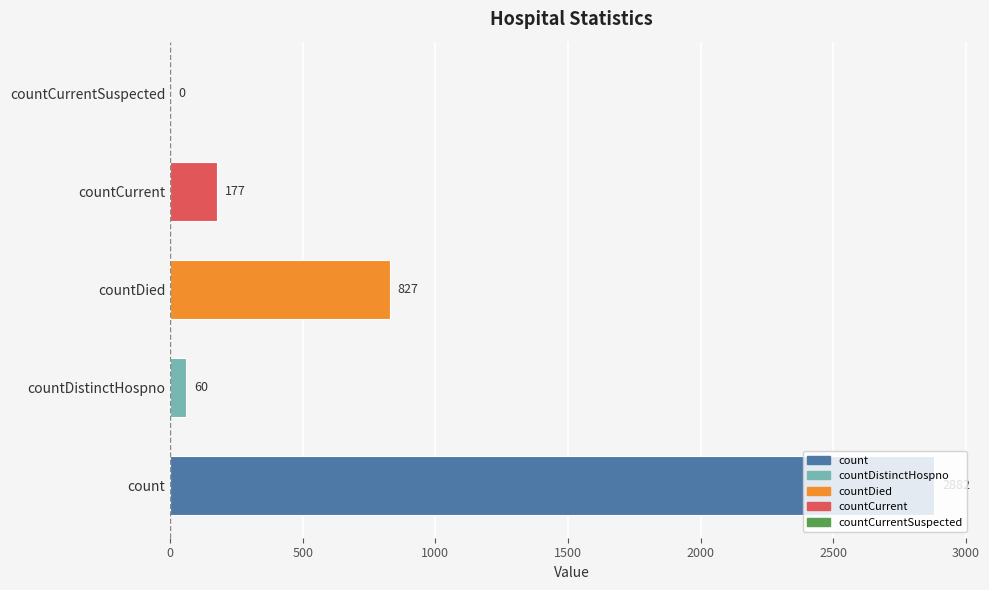

What is the sum of all values?

3946